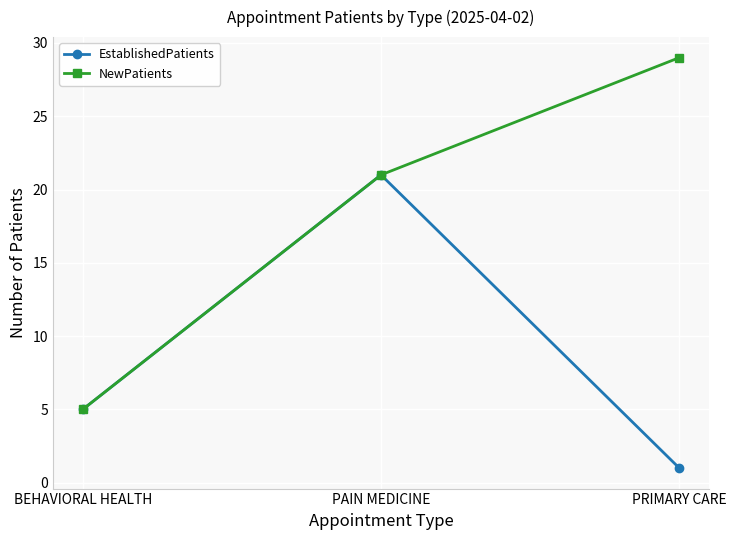

At which label is EstablishedPatients closest to 11?

BEHAVIORAL HEALTH